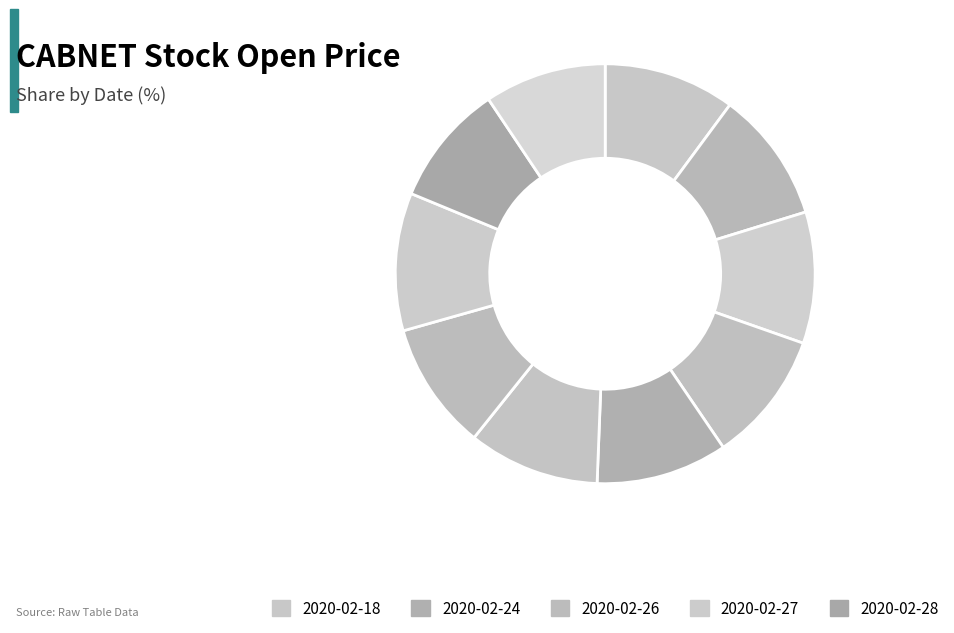

Is there any slice that represents more than half of the pie?

No